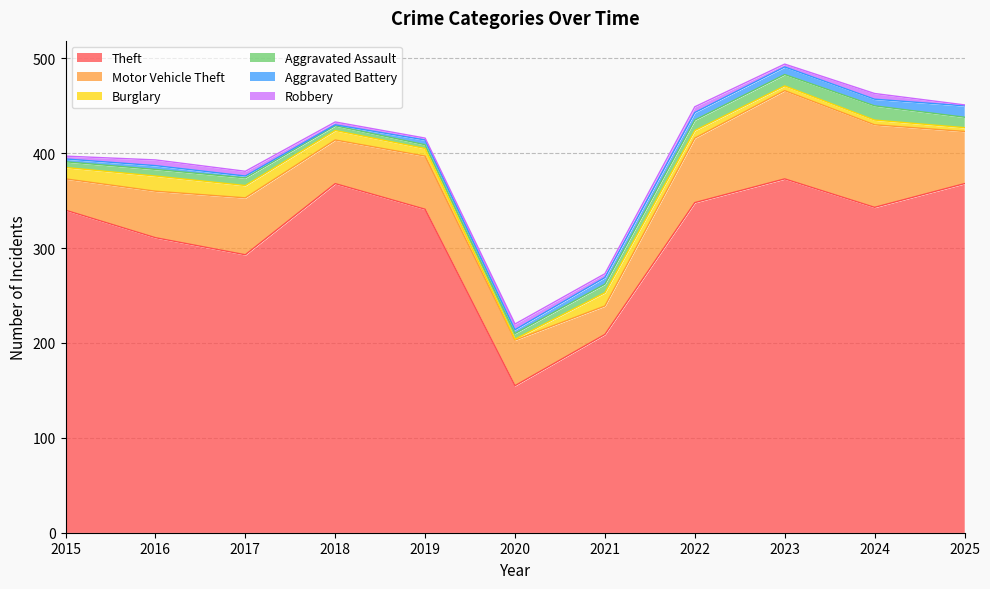

Which series has the largest total across all categories?

Theft